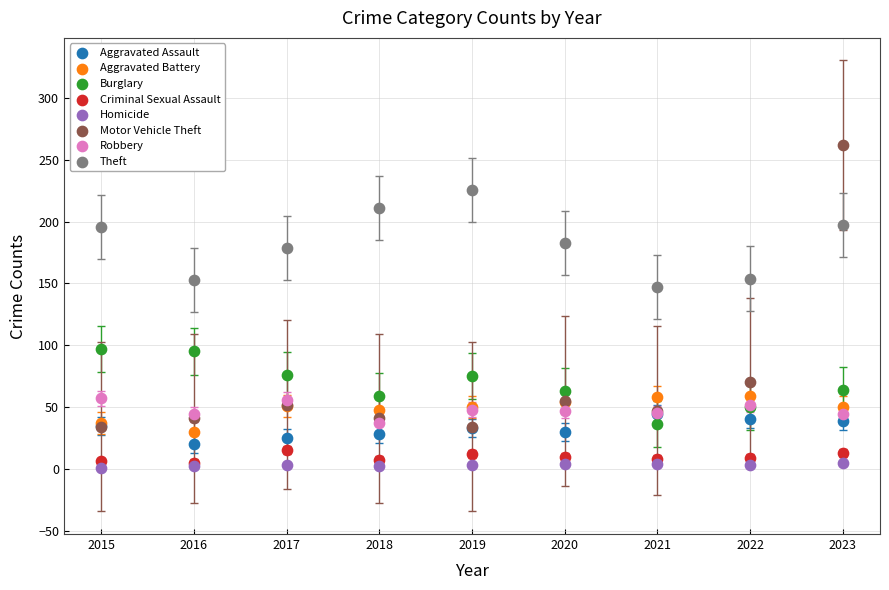

Which series contains the lowest Y value?

Homicide